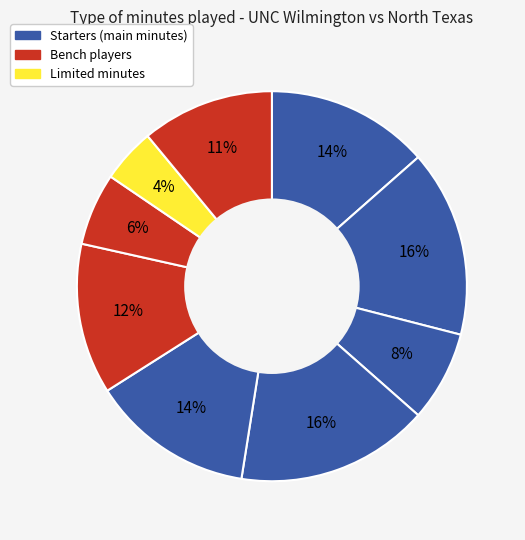

Count the number of slices in the pie.

9